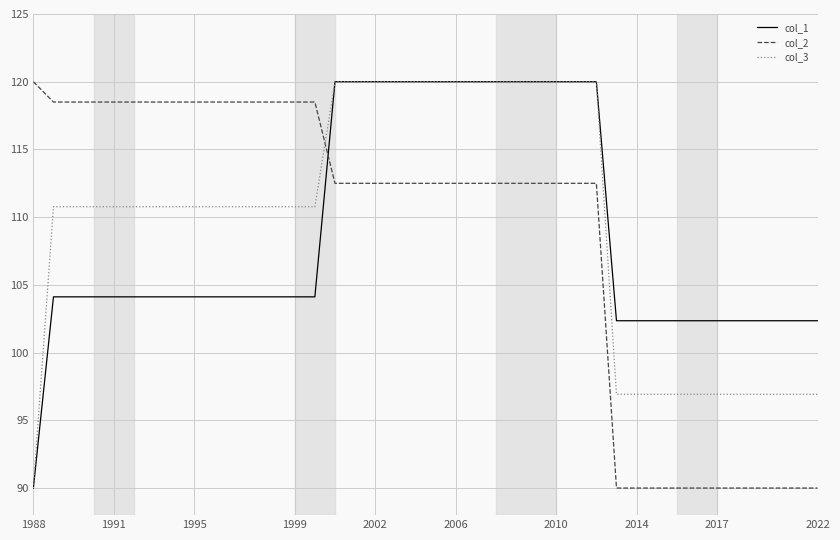

Reading left to right, extract all data points from this chart.

col_1: 90.0	104.1	104.1	104.1	104.1	104.1	104.1	104.1	104.1	104.1	104.1	104.1	104.1	104.1	104.1	120.0	120.0	120.0	120.0	120.0	120.0	120.0	120.0	120.0	120.0	120.0	120.0	120.0	120.0	102.4	102.4	102.4	102.4	102.4	102.4	102.4	102.4	102.4	102.4	102.4
col_2: 120.0	118.5	118.5	118.5	118.5	118.5	118.5	118.5	118.5	118.5	118.5	118.5	118.5	118.5	118.5	112.5	112.5	112.5	112.5	112.5	112.5	112.5	112.5	112.5	112.5	112.5	112.5	112.5	112.5	90.0	90.0	90.0	90.0	90.0	90.0	90.0	90.0	90.0	90.0	90.0
col_3: 90.0	110.8	110.8	110.8	110.8	110.8	110.8	110.8	110.8	110.8	110.8	110.8	110.8	110.8	110.8	120.0	120.0	120.0	120.0	120.0	120.0	120.0	120.0	120.0	120.0	120.0	120.0	120.0	120.0	96.9	96.9	96.9	96.9	96.9	96.9	96.9	96.9	96.9	96.9	96.9